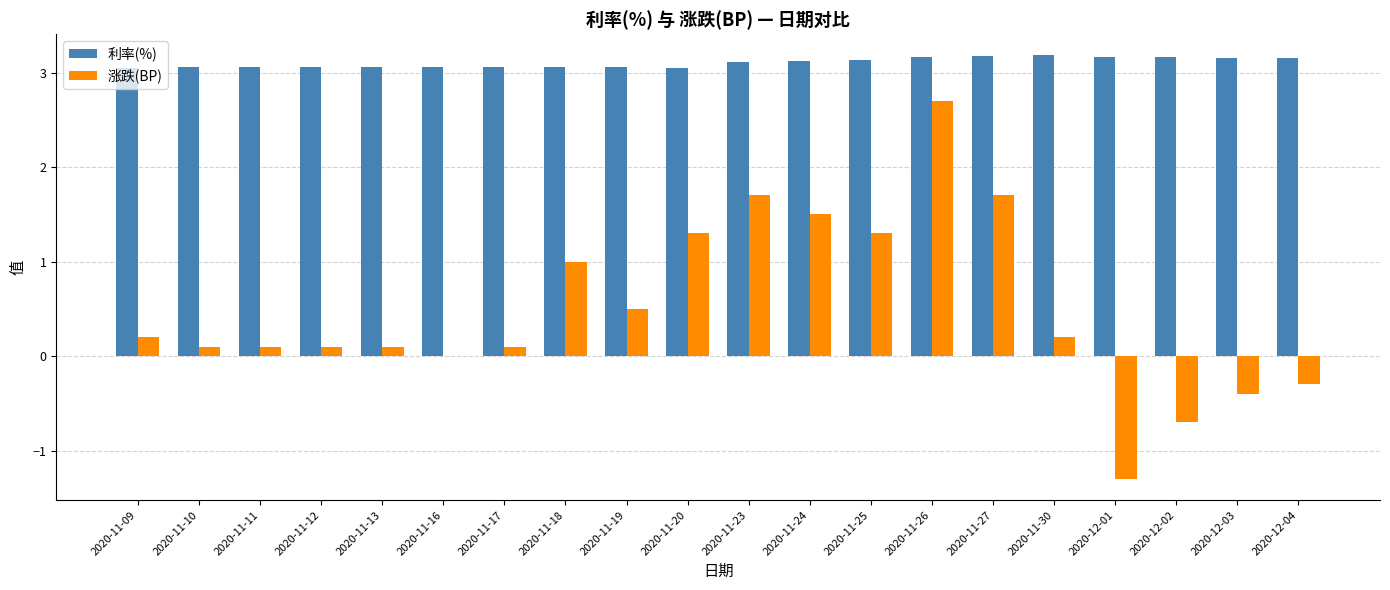

The 利率(%) series shows 3.1 at 2020-11-23. True or false?

True